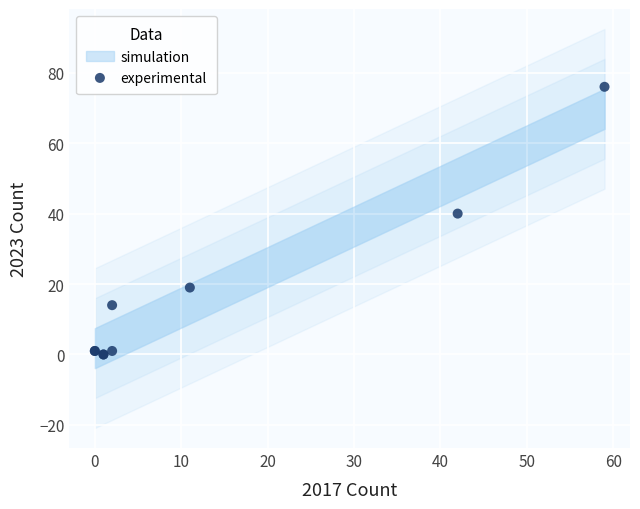

What Y value in the scatter plot is closest to 38?

40